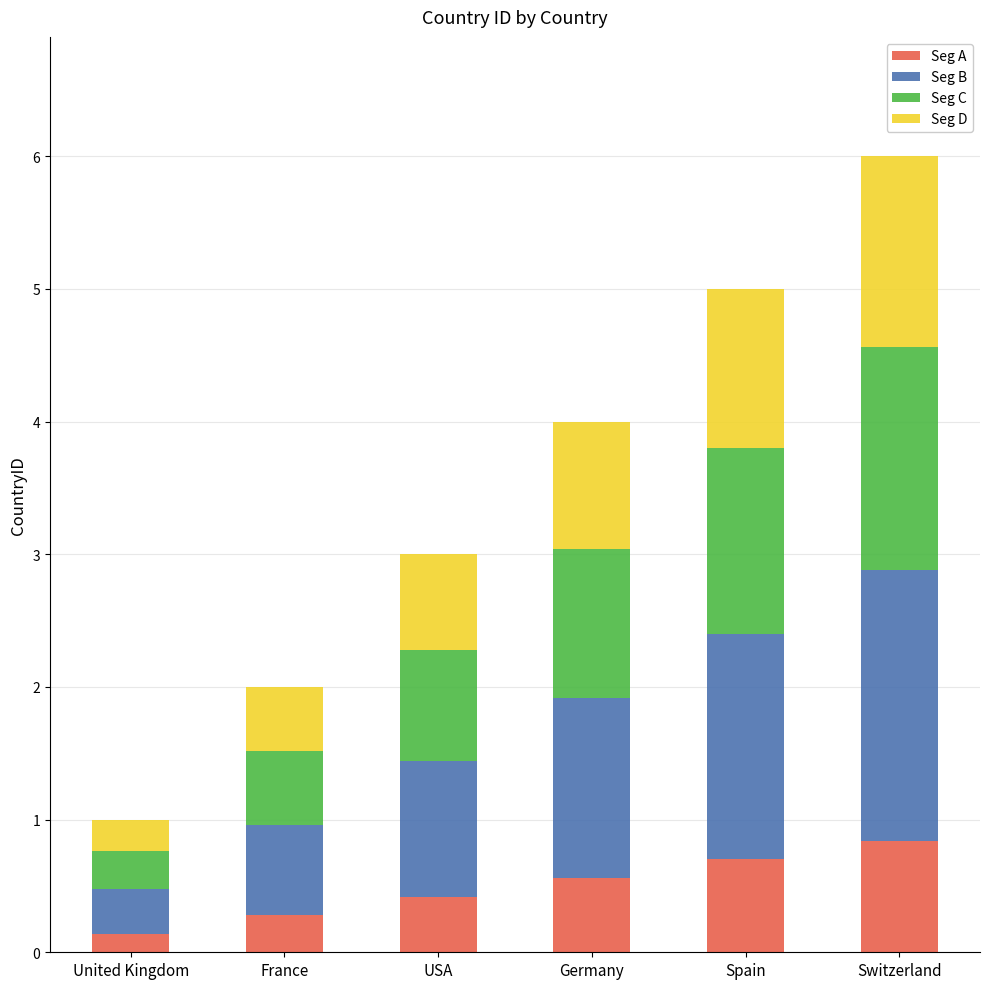

What is the highest value of the Seg A series?

0.8